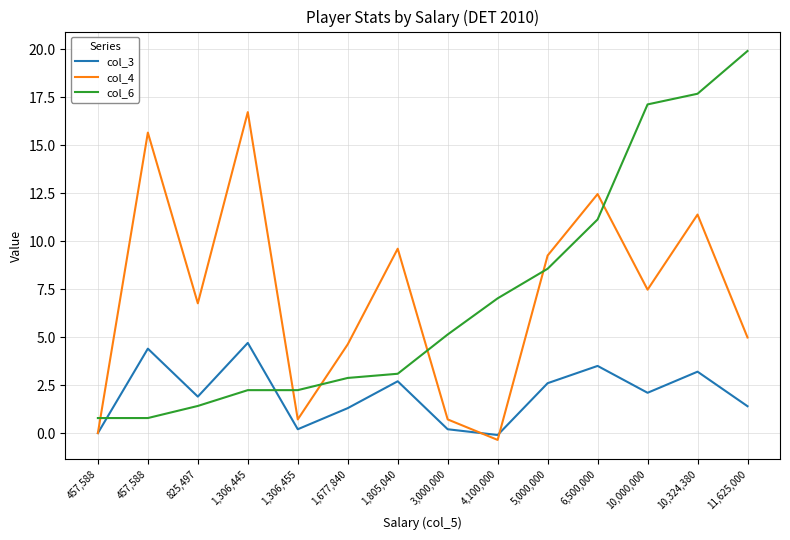

What is the label of the 7th point from the right?

3,000,000